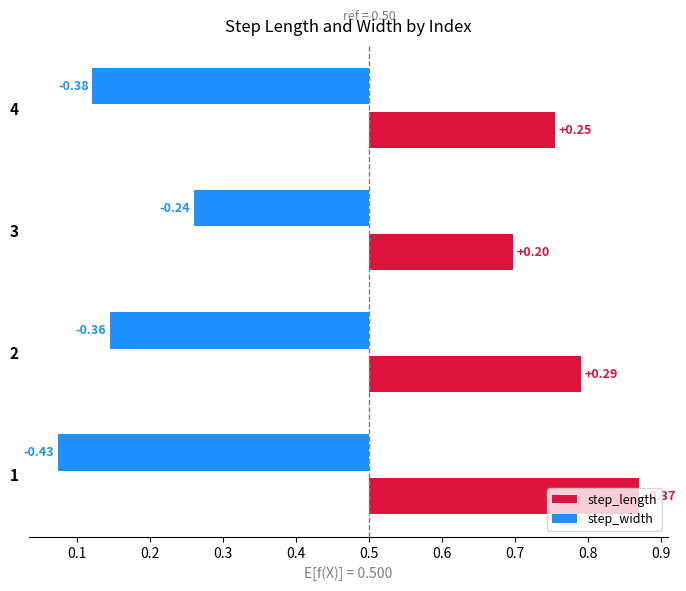

What is the smallest value displayed?

0.1